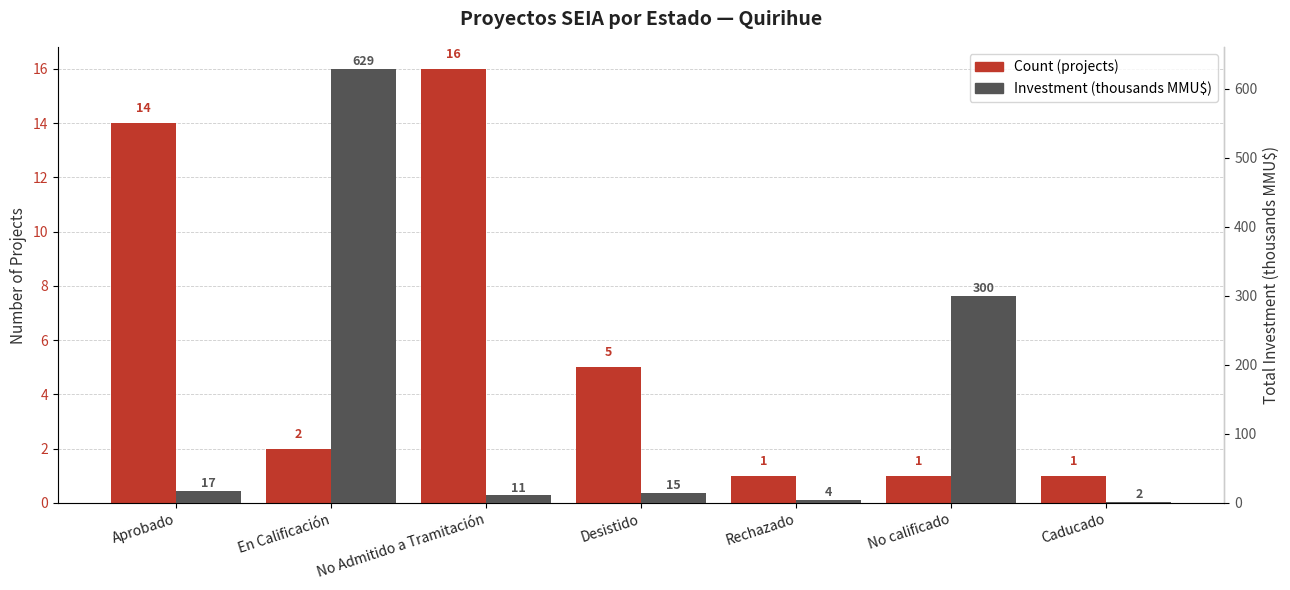

Reading right to left, transcribe all the data shown in this chart.

Count (projects): Caducado=1.0	No calificado=1.0	Rechazado=1.0	Desistido=5.0	No Admitido a Tramitación=16.0	En Calificación=2.0	Aprobado=14.0
Investment (thousands MMU$): Caducado=1.6	No calificado=300.0	Rechazado=4.0	Desistido=15.1	No Admitido a Tramitación=10.9	En Calificación=629.0	Aprobado=17.4